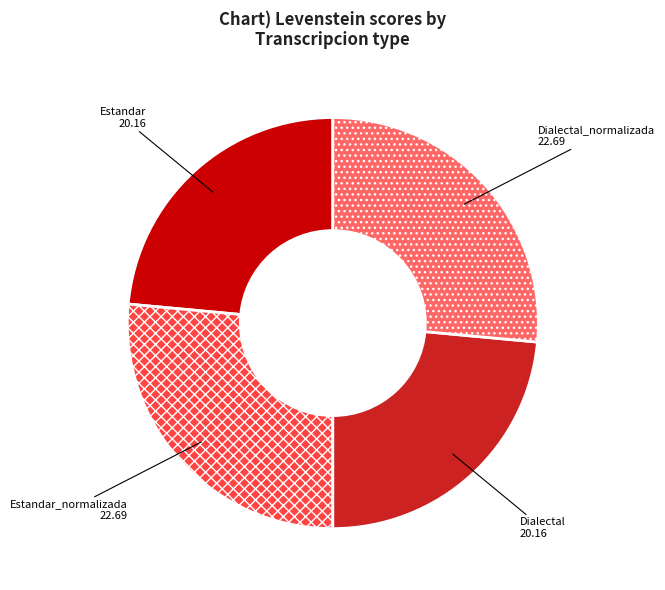

Combined, do Estandar_normalizada and Dialectal_normalizada account for over 50%?

Yes